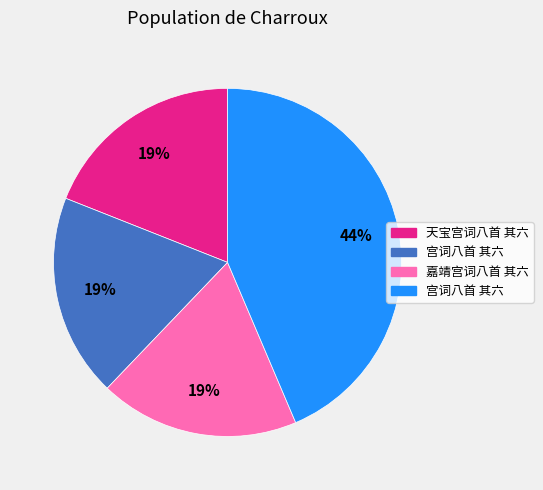

Is there a majority slice in this chart?

No